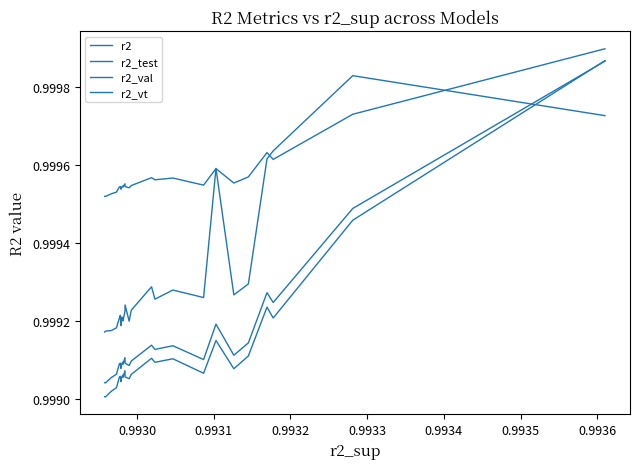

Does the chart have visible grid lines?

No